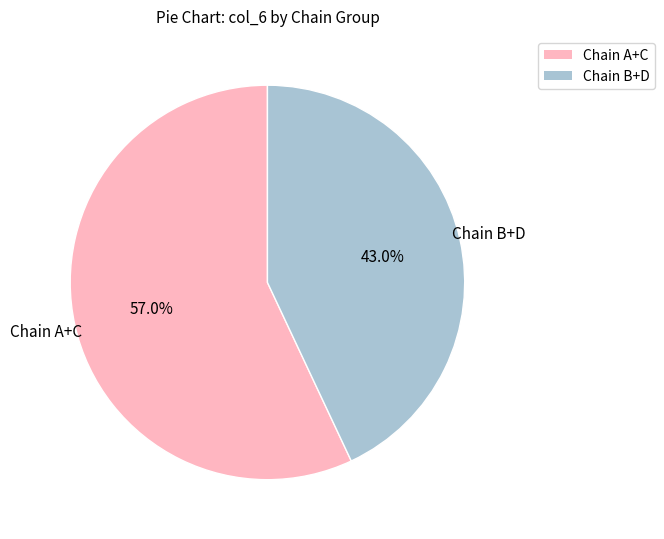

What is the ratio of the value at Chain A+C to the value at Chain B+D?

1.3